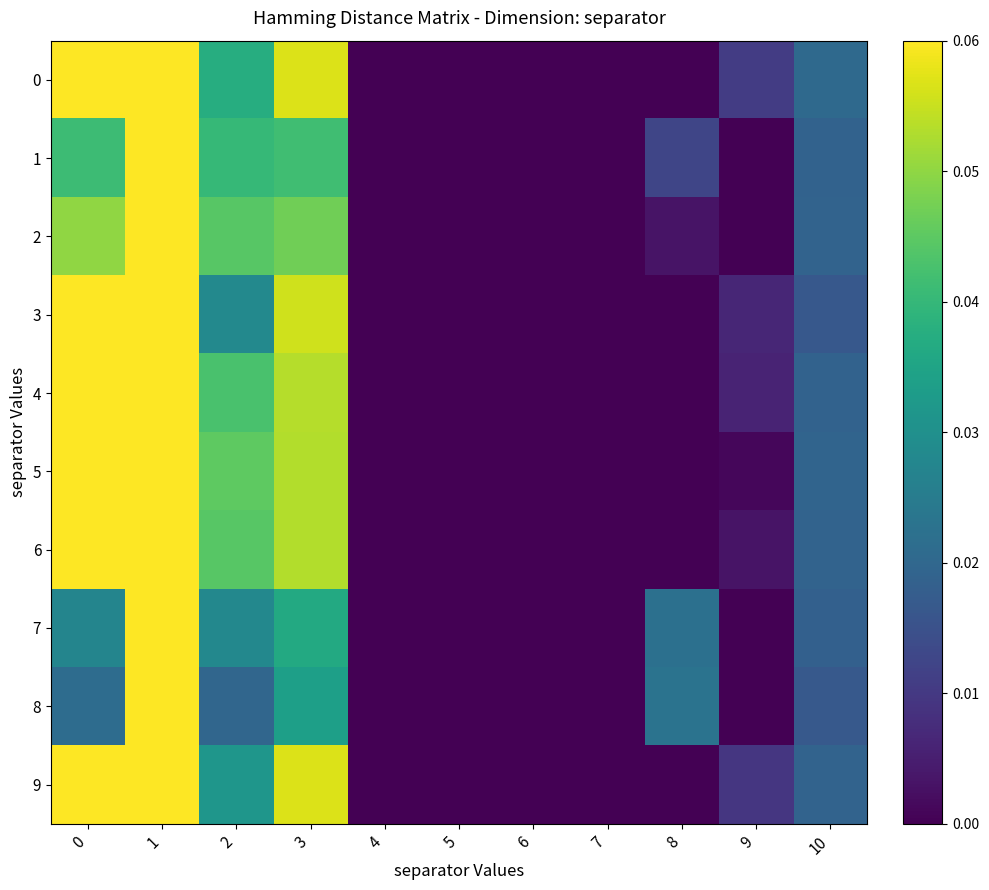

At 2, list the series in order from smallest to largest.

8, 7, 3, 9, 0, 1, 4, 2, 6, 5